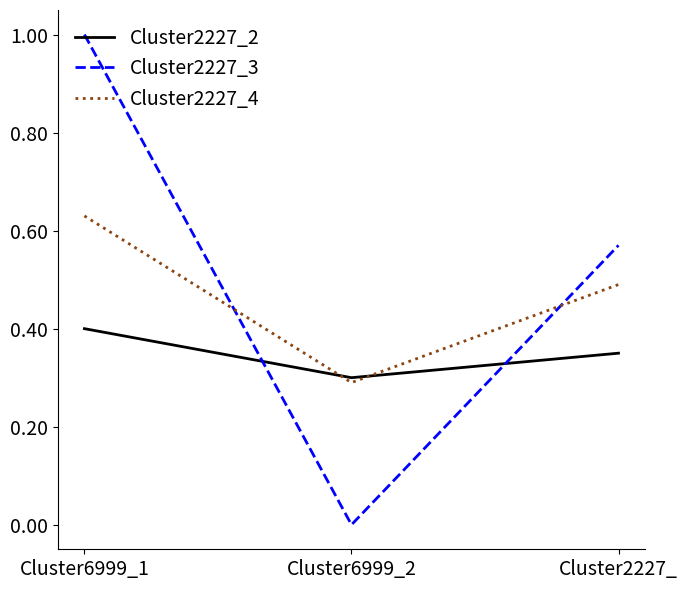

At how many categories does at least one series exceed 0?

3